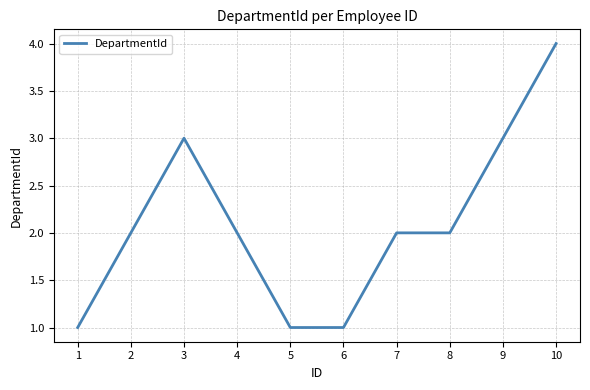

Which has a higher value, 3 or 1?

3